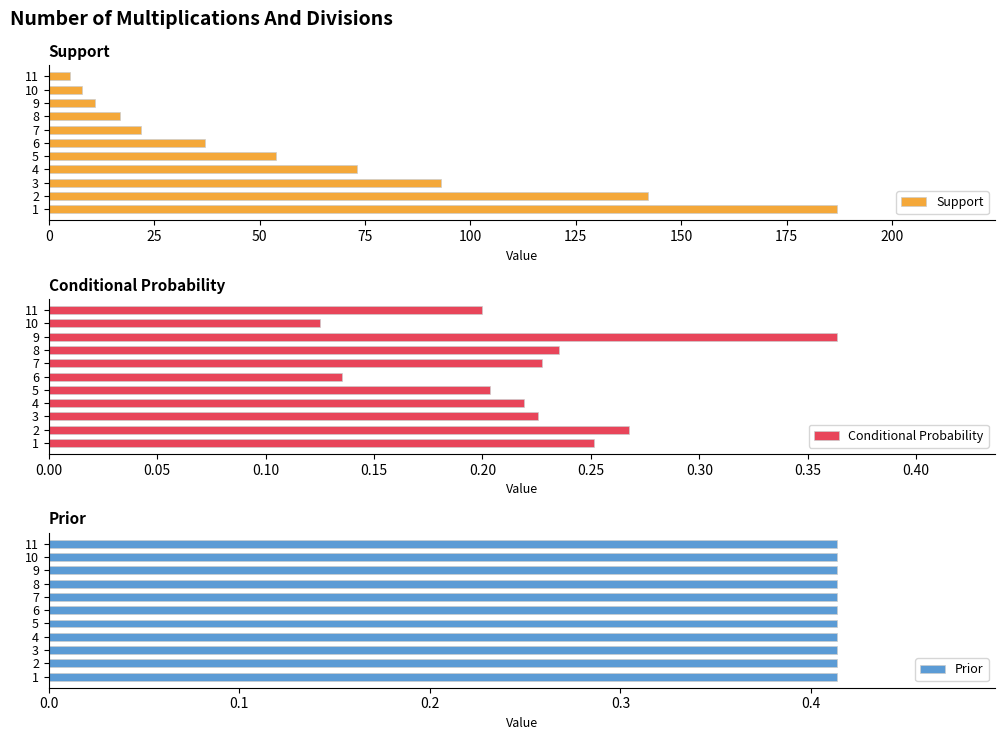

What is the difference between the maximum and minimum values in the Support series?

182